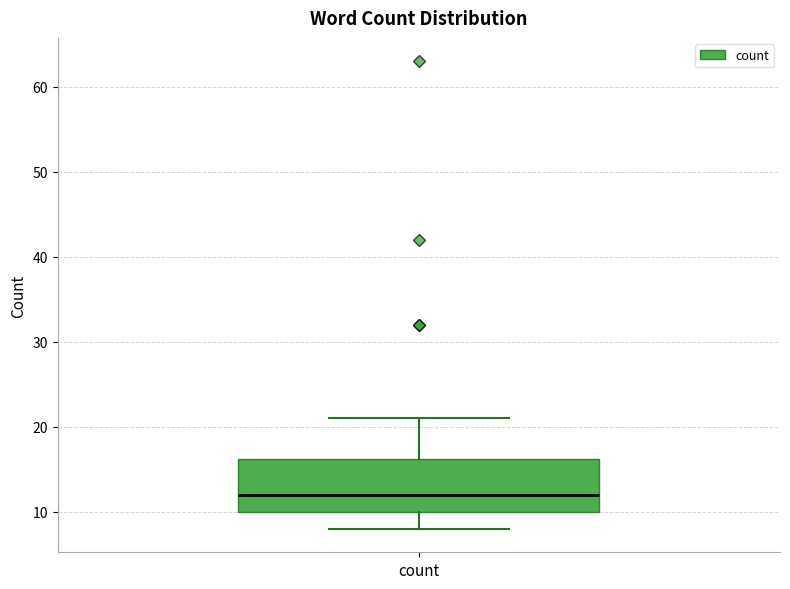

Read this box plot against the y-axis: the position of the median line, the range covered by the box, and the ends of both whiskers. The values are not printed on the chart, so give them approximately, as read against the axis.

median 12, box 10 to 16, whiskers 8 to 21